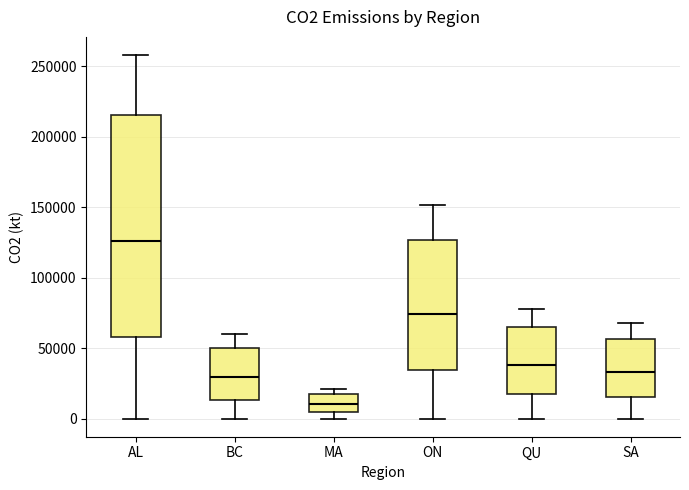

Which box is the tallest, from its lower edge to its upper edge?

AL